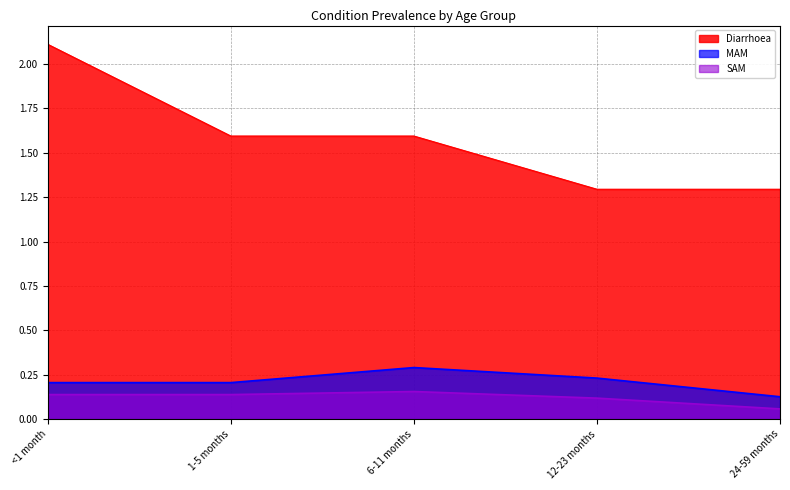

True or false: Diarrhoea and MAM intersect in this chart.

False